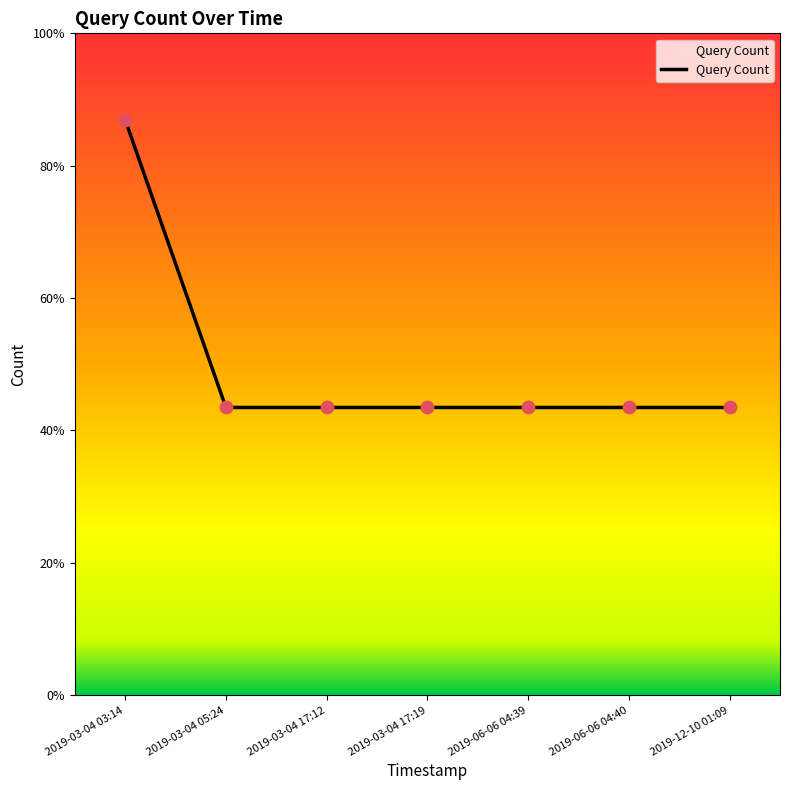

Between 2019-06-06 04:39 and 2019-03-04 17:19, which is larger?

2019-06-06 04:39